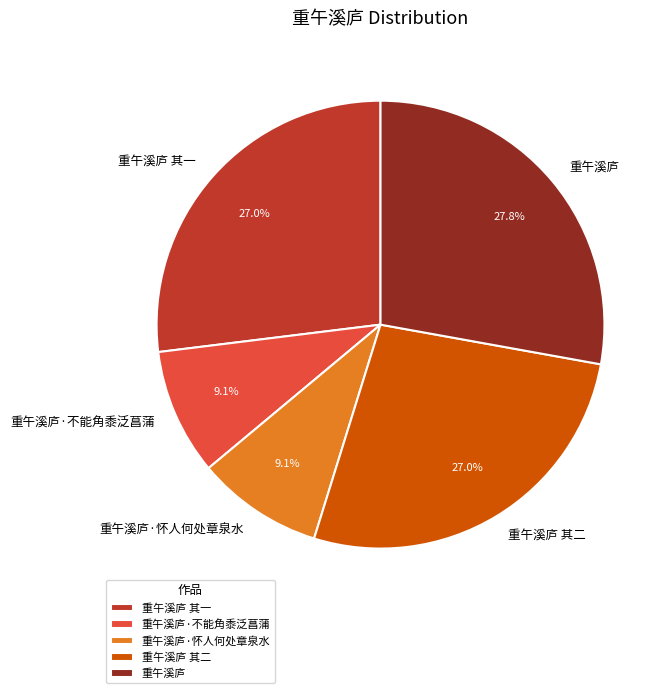

How many segments does this pie chart have?

5